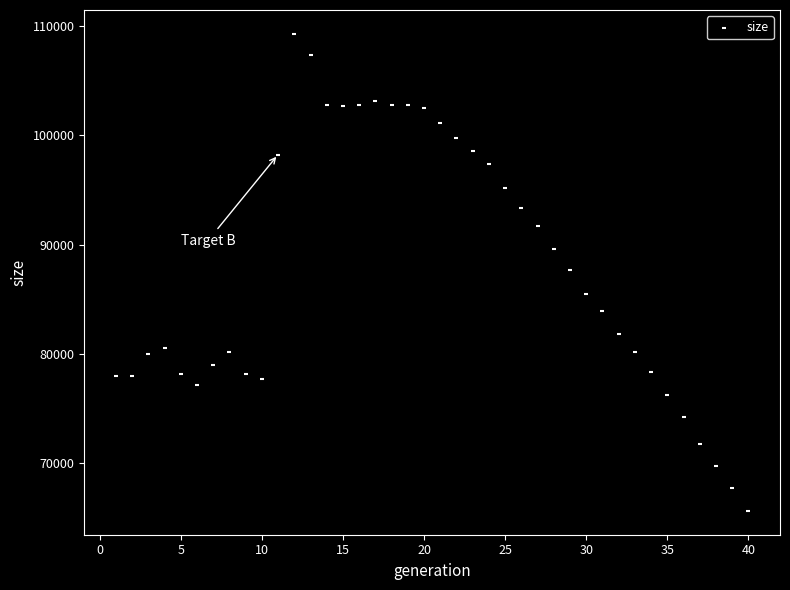

What is the range of X values (max minus min)?

39